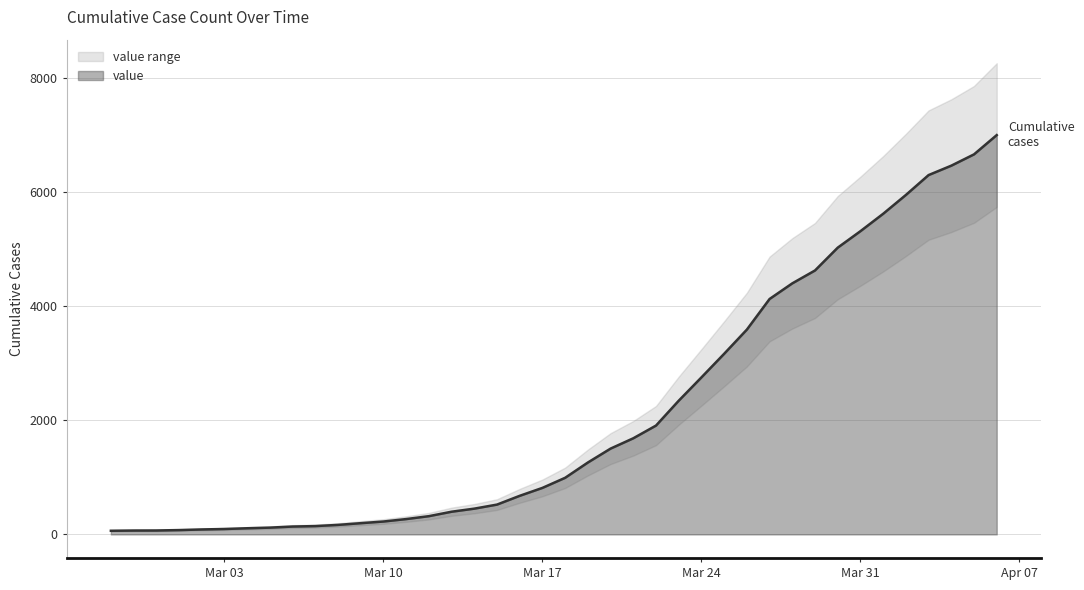

The value of value at Mar 17 is 816. True or false?

True